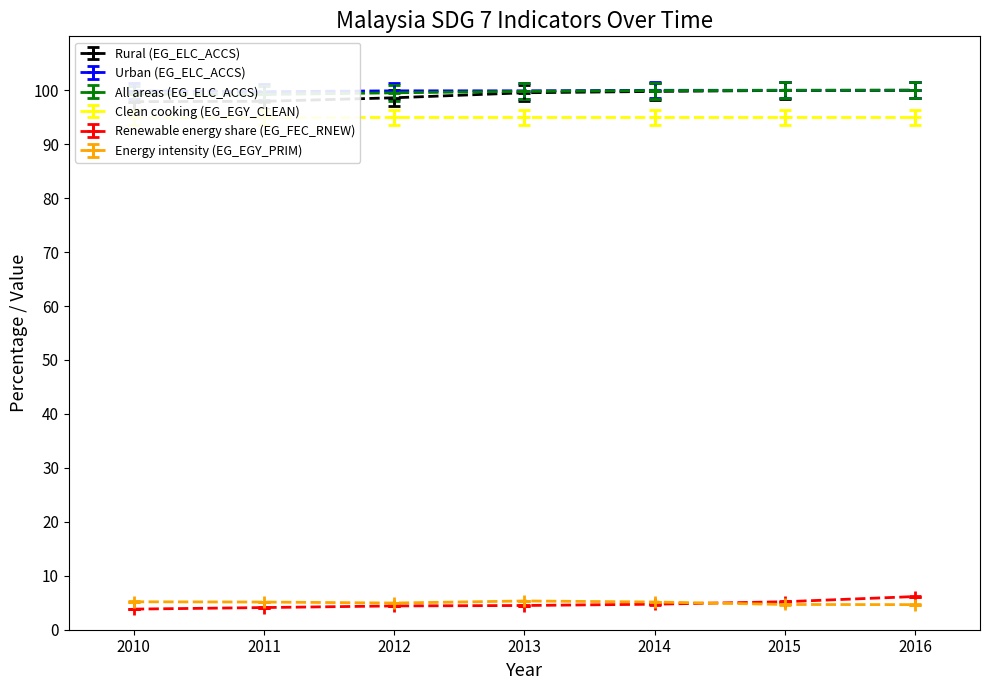

What is the lowest value of the Energy intensity (EG_EGY_PRIM) series?

4.7